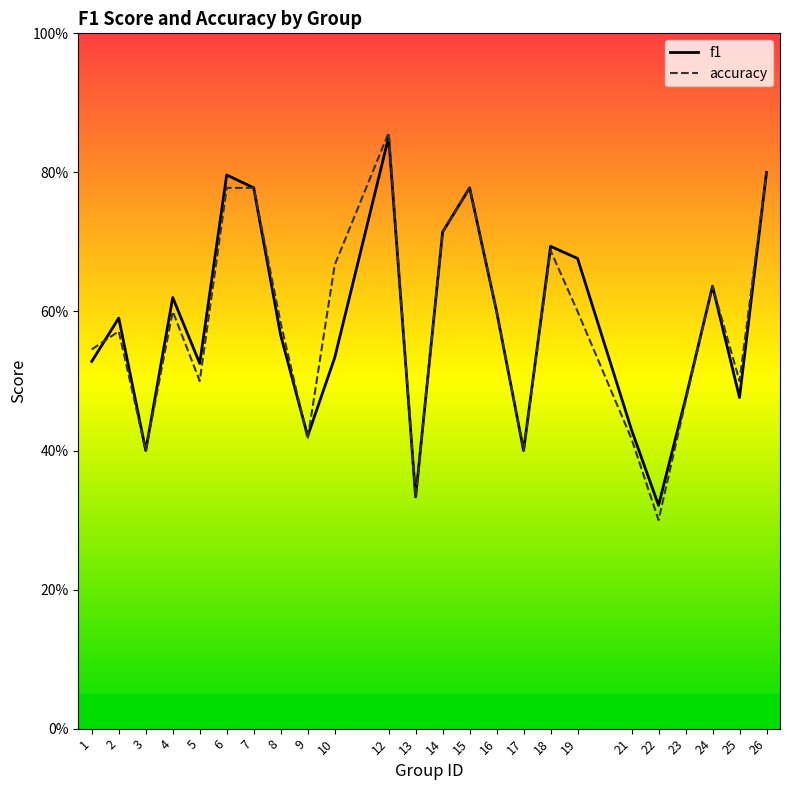

Reading left to right, extract all data points from this chart.

f1: 1=0.5	2=0.6	3=0.4	4=0.6	5=0.5	6=0.8	7=0.8	8=0.6	9=0.4	10=0.5	12=0.9	13=0.3	14=0.7	15=0.8	16=0.6	17=0.4	18=0.7	19=0.7	21=0.4	22=0.3	23=0.5	24=0.6	25=0.5	26=0.8
accuracy: 1=0.5	2=0.6	3=0.4	4=0.6	5=0.5	6=0.8	7=0.8	8=0.6	9=0.4	10=0.7	12=0.9	13=0.3	14=0.7	15=0.8	16=0.6	17=0.4	18=0.7	19=0.6	21=0.4	22=0.3	23=0.5	24=0.6	25=0.5	26=0.8